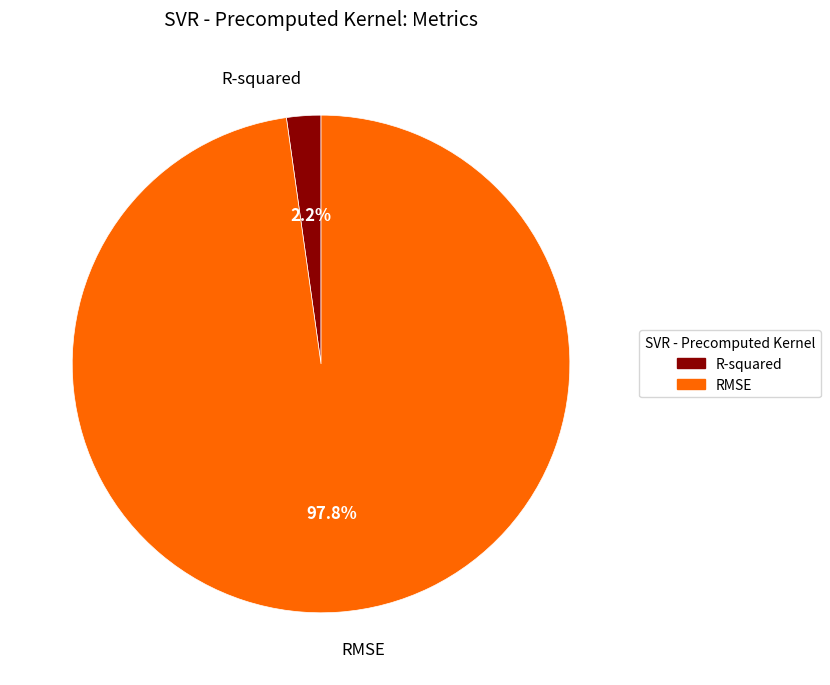

Rank the categories by value from lowest to highest.

R-squared, RMSE